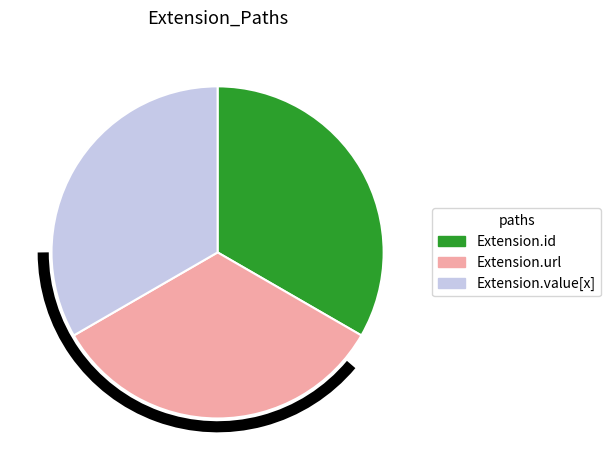

How many slices are in this pie chart?

3